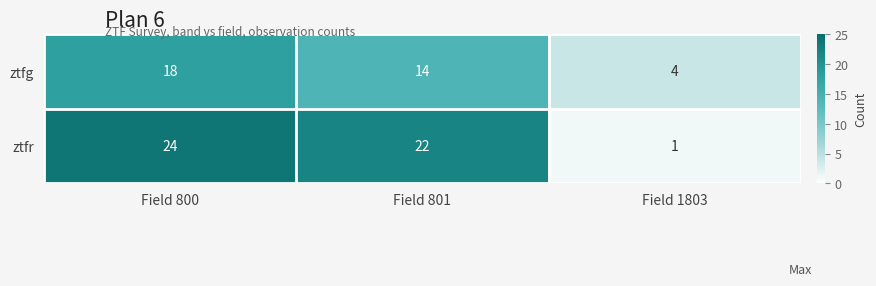

Is the value of ztfr at Field 800 greater than the value of ztfg at Field 1803?

Yes